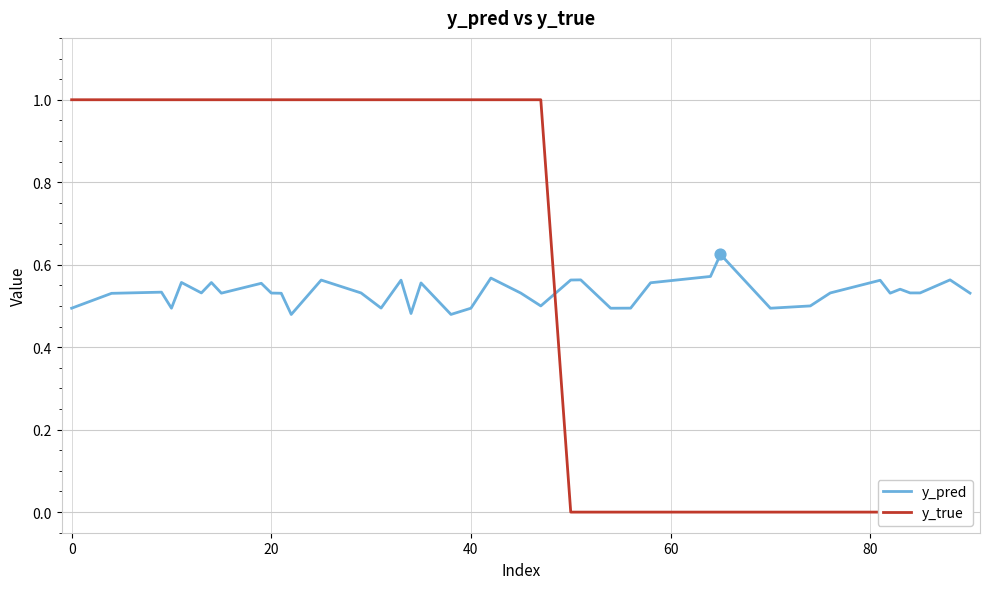

What are all the series names shown in the legend?

y_pred, y_true